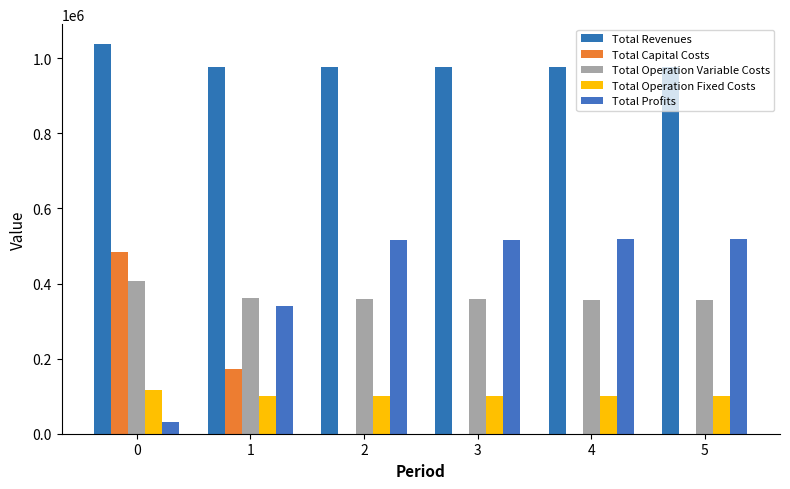

How many distinct data groups are displayed?

5